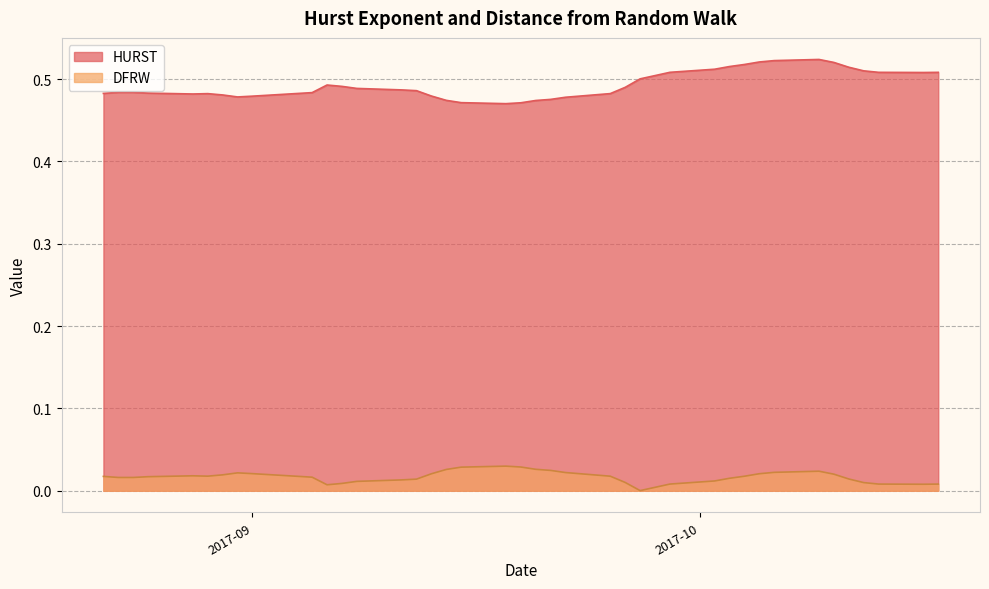

Which label corresponds to the smallest value in the chart?

2017-09-27